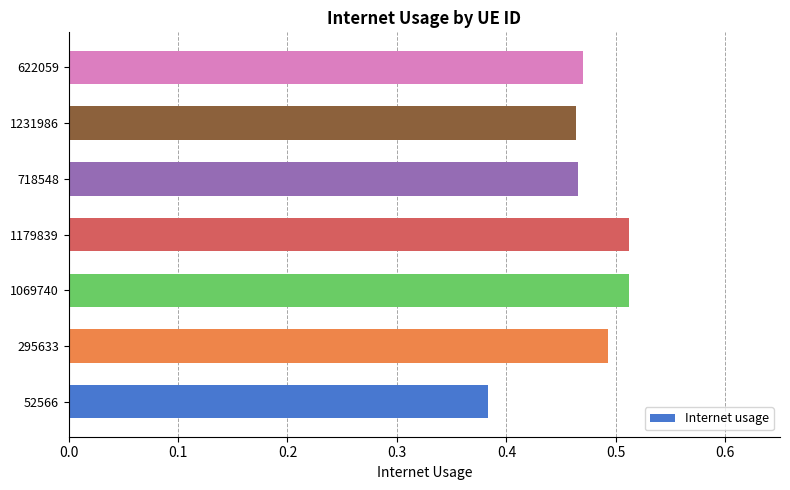

The chart shows a value of 0.3 at 1231986. True or false?

False